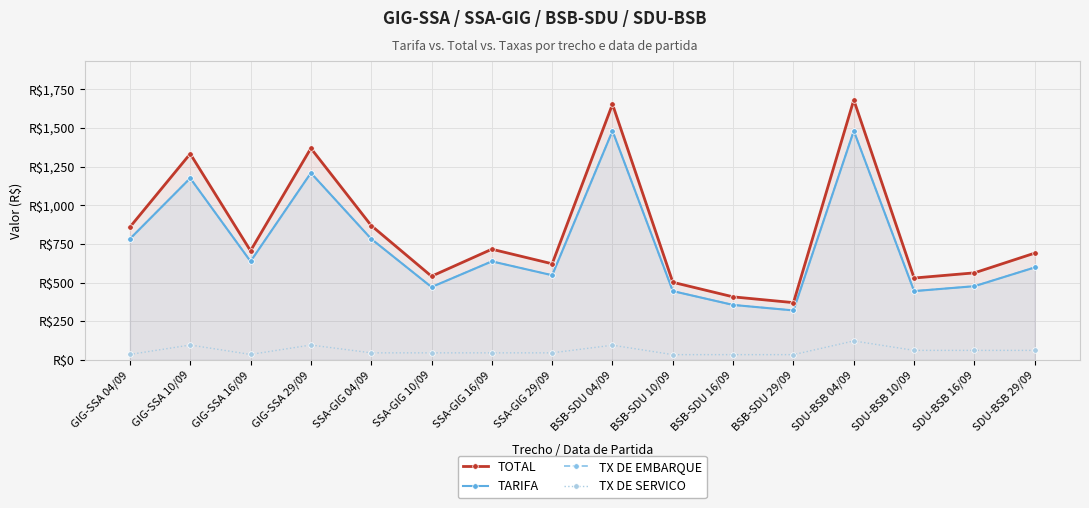

Which series has the widest spread of values?

TOTAL